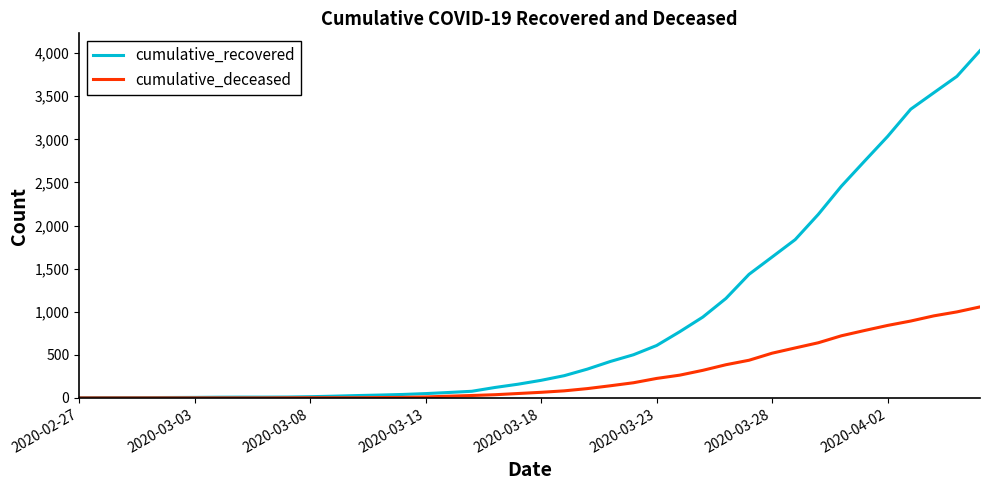

Which series has the largest total across all categories?

cumulative_recovered